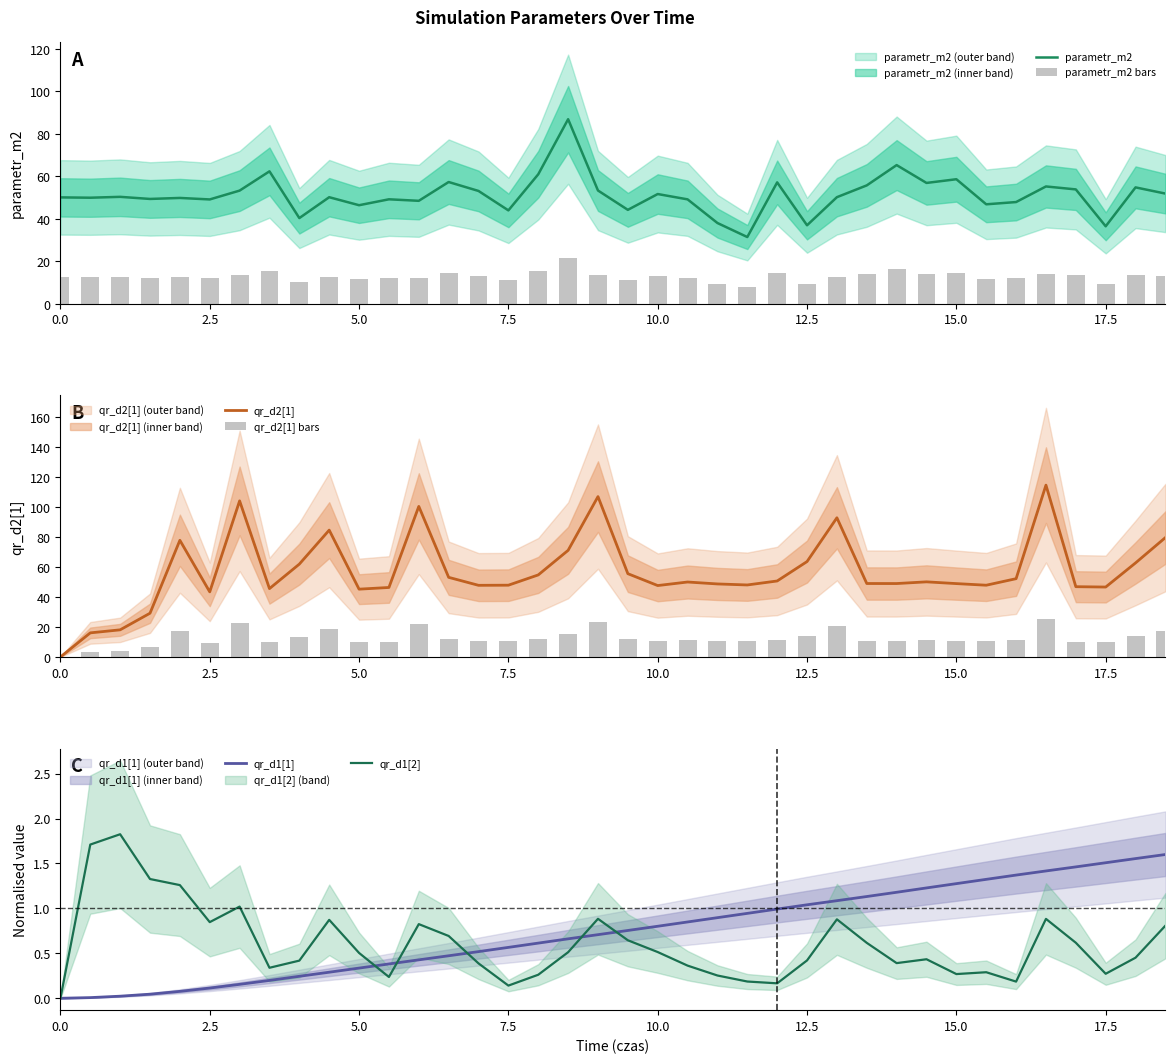

What is the maximum value for parametr_m2?

86.8